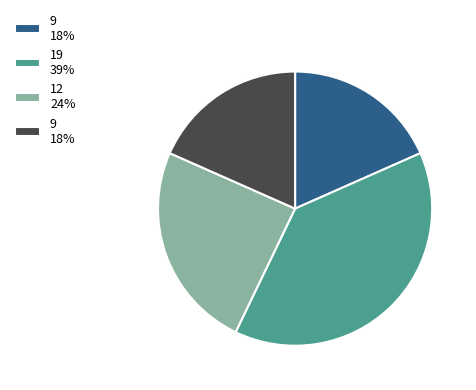

Does any single category account for the majority?

No